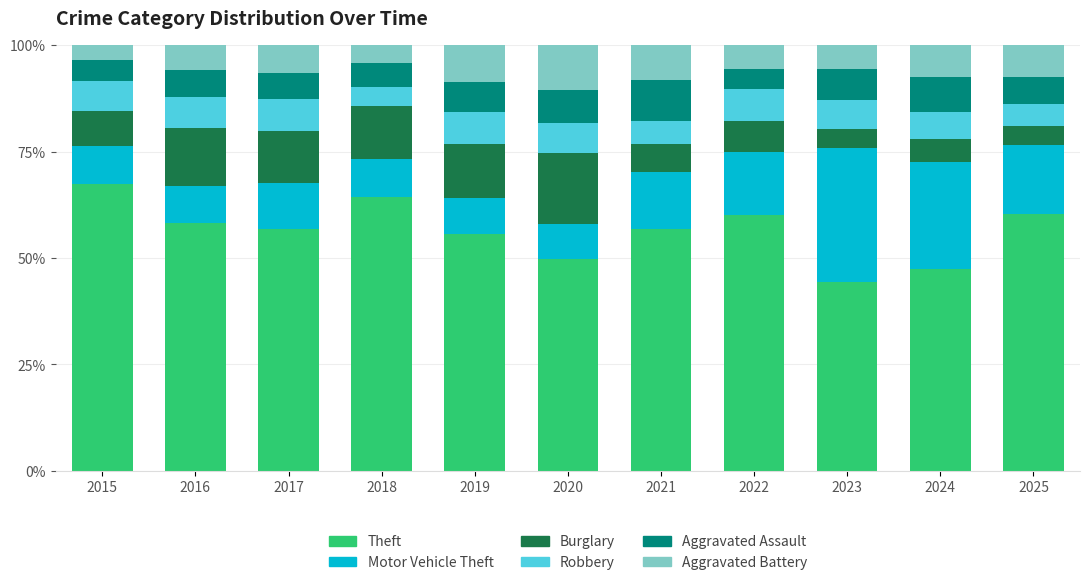

What are all the series names shown in the legend?

Theft, Motor Vehicle Theft, Burglary, Robbery, Aggravated Assault, Aggravated Battery